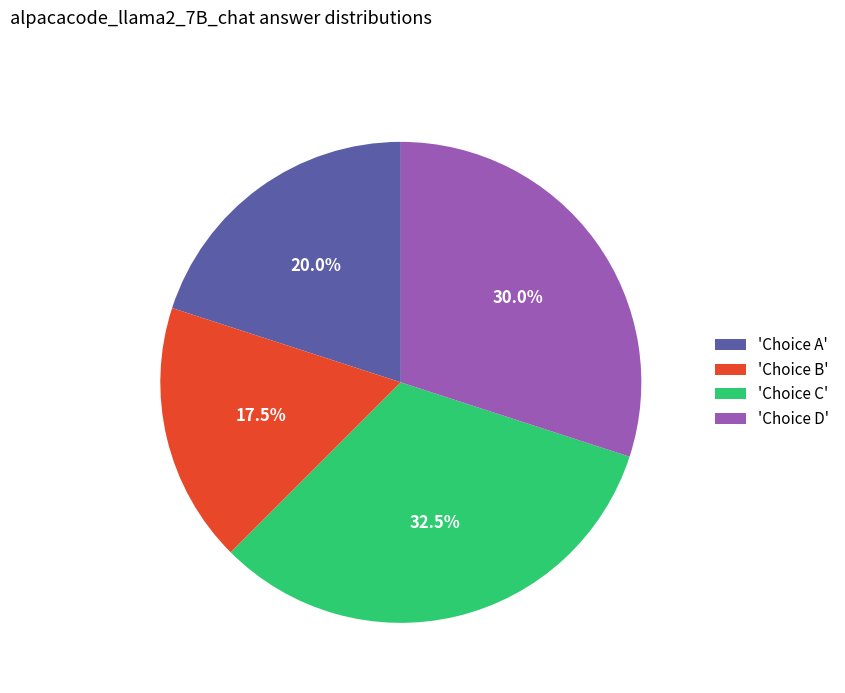

Which slice is the largest?

'Choice C'